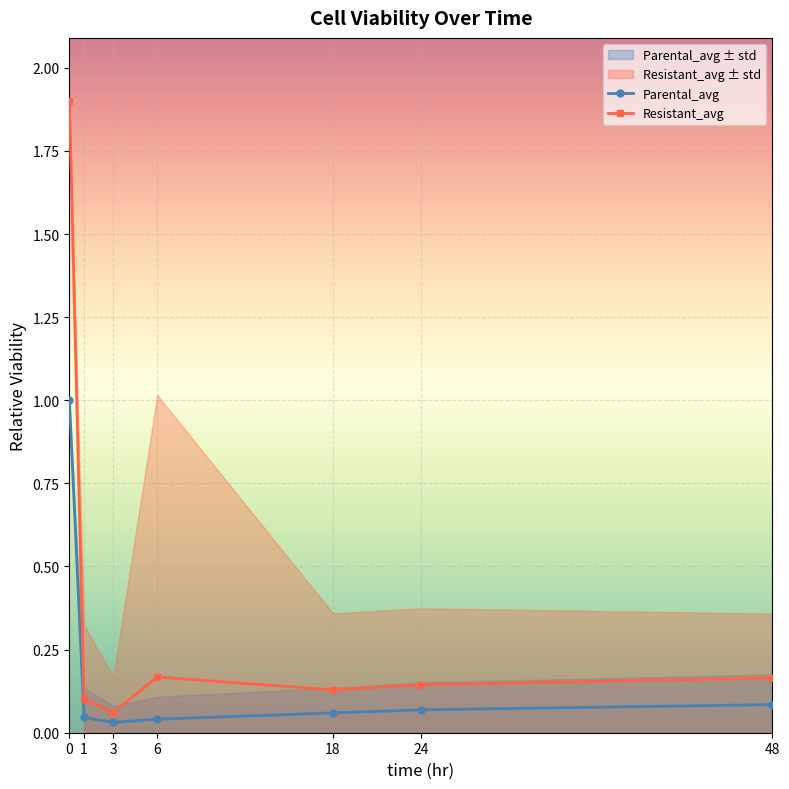

True or false: Resistant_avg and Parental_avg intersect in this chart.

False